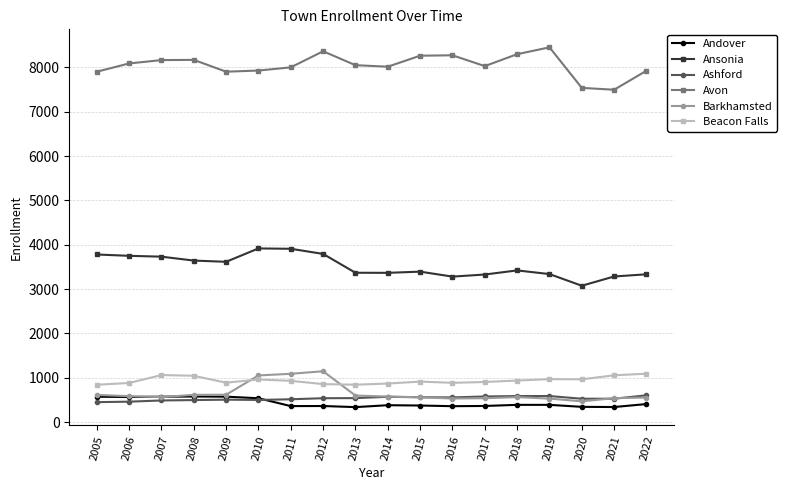

What is the value of the Andover point at the 14th from the left?

387